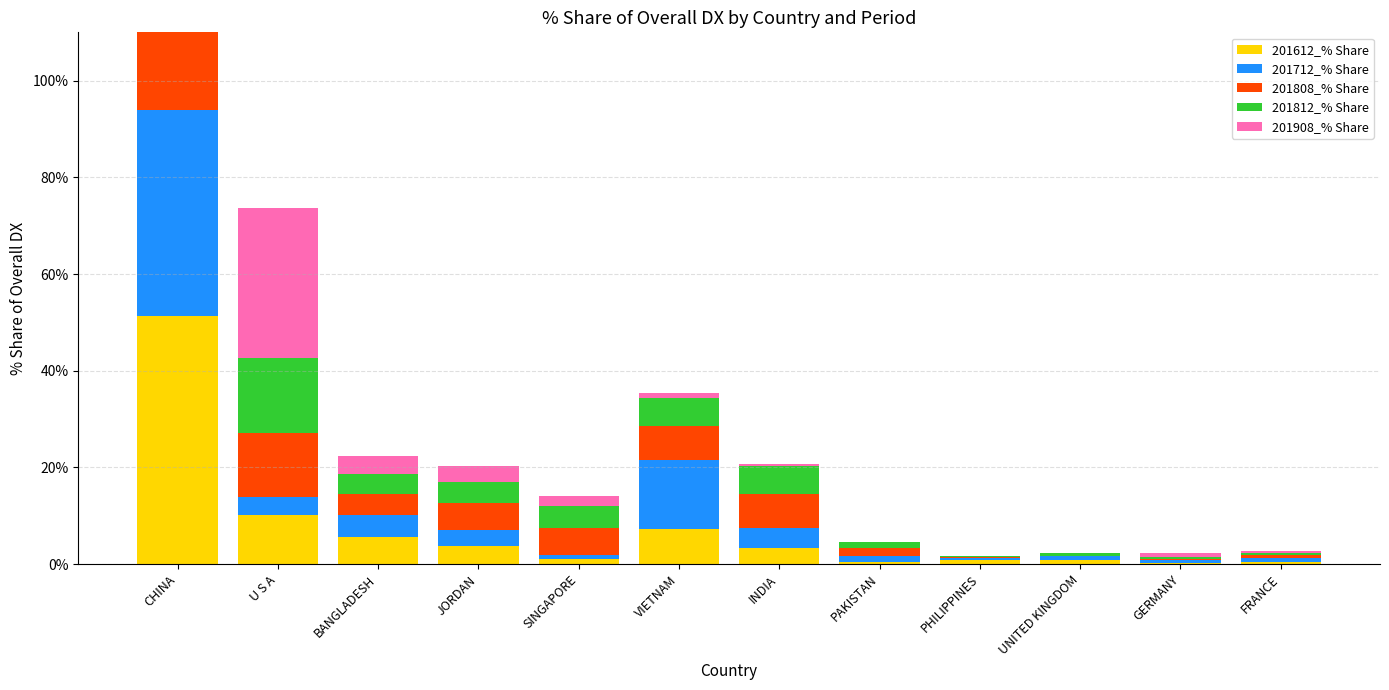

What is the difference between the highest and lowest values at CHINA?

25.3